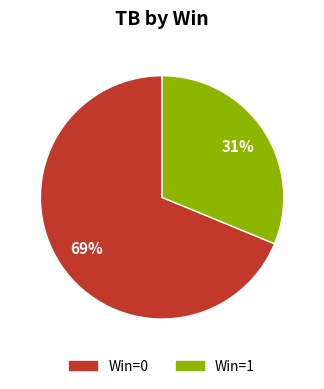

What is the smallest slice in the pie chart?

Win=1